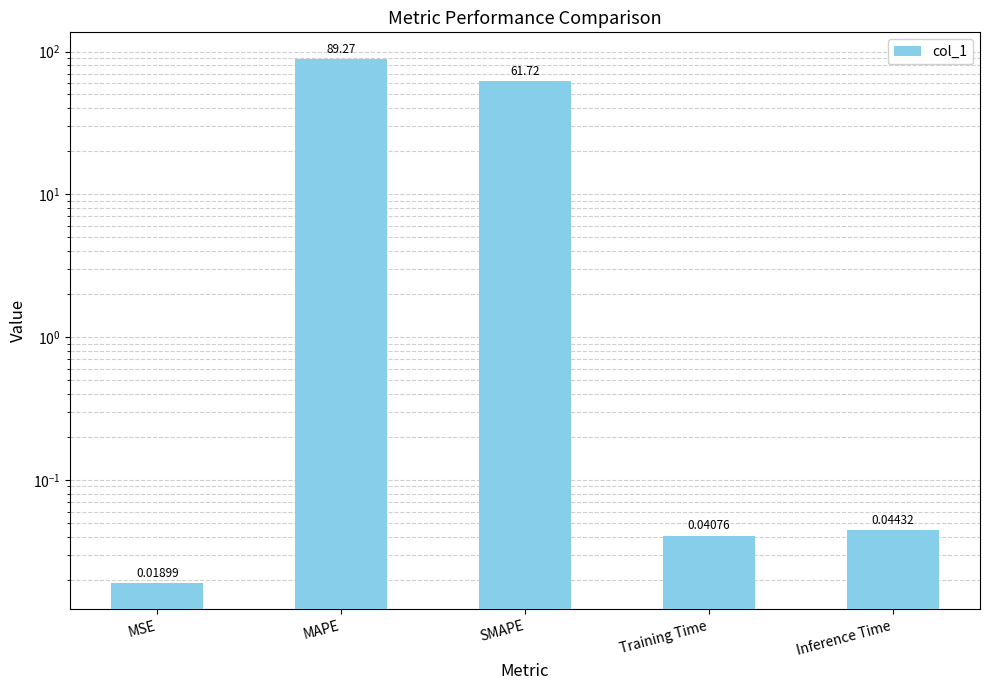

Is it true that the value at MAPE is 89.3?

True